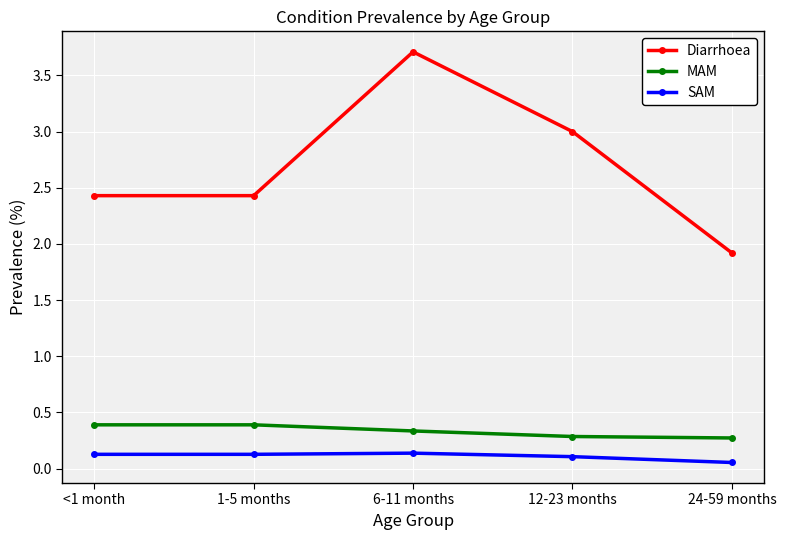

At 6-11 months, list the series in order from largest to smallest.

Diarrhoea, MAM, SAM